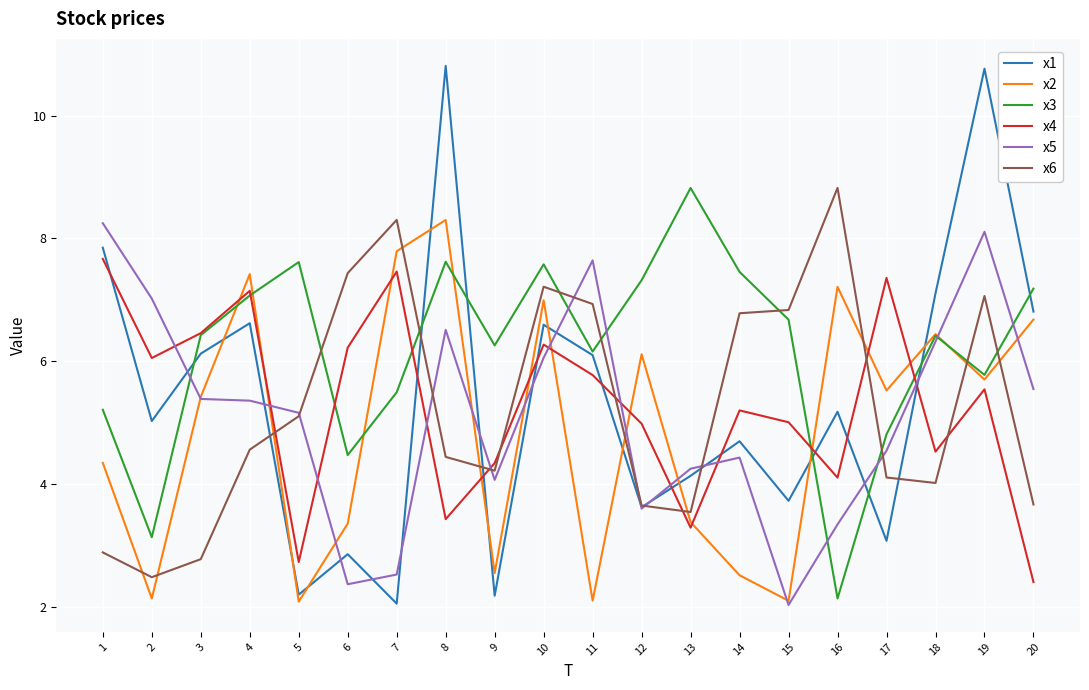

How many times do x6 and x1 cross each other?

6